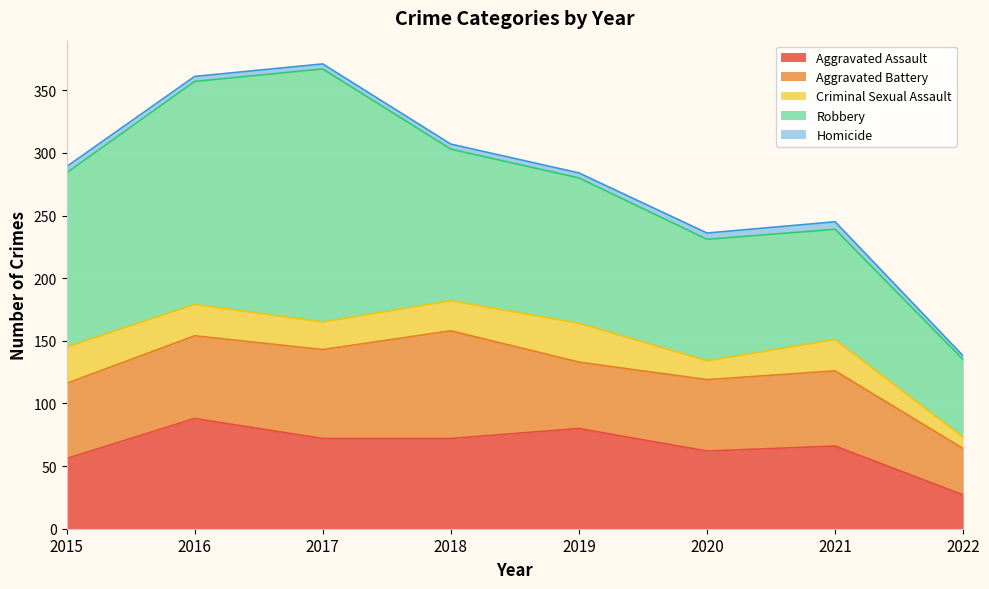

How many values in the Homicide series are below 4?

1